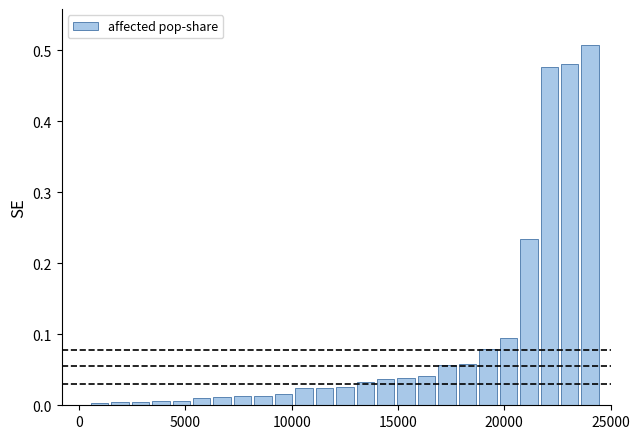

What is the sum of all values?

2.3